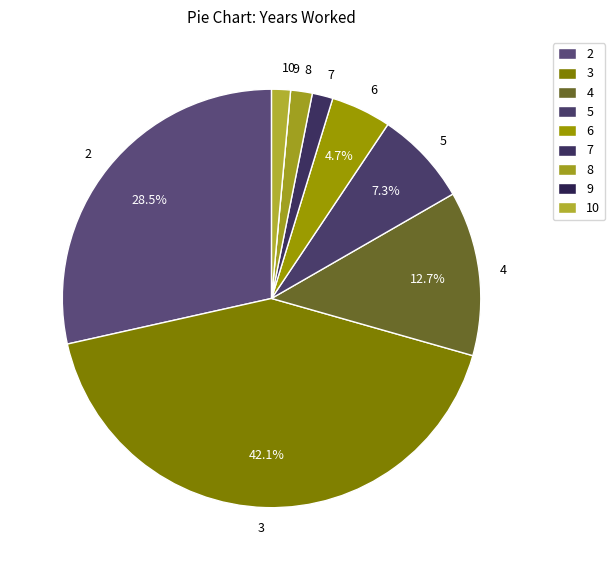

Which slice is the largest?

3